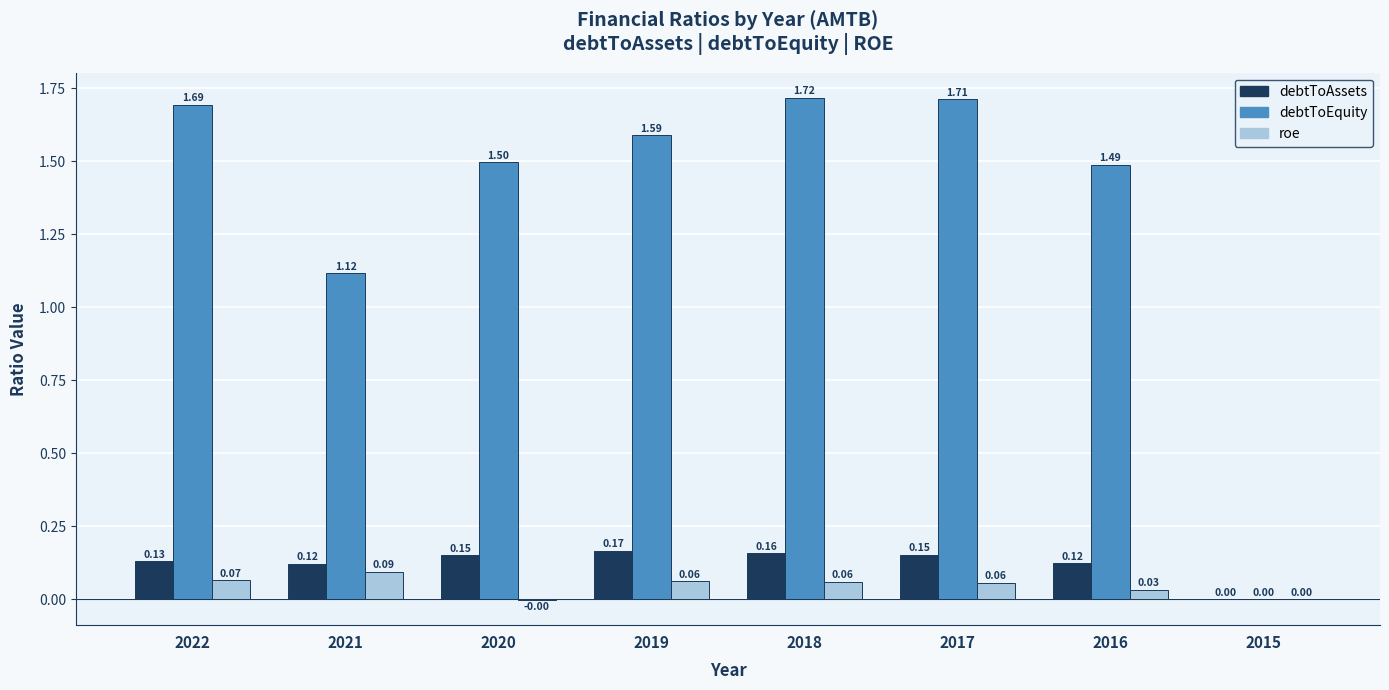

What are all the series names shown in the legend?

debtToAssets, debtToEquity, roe